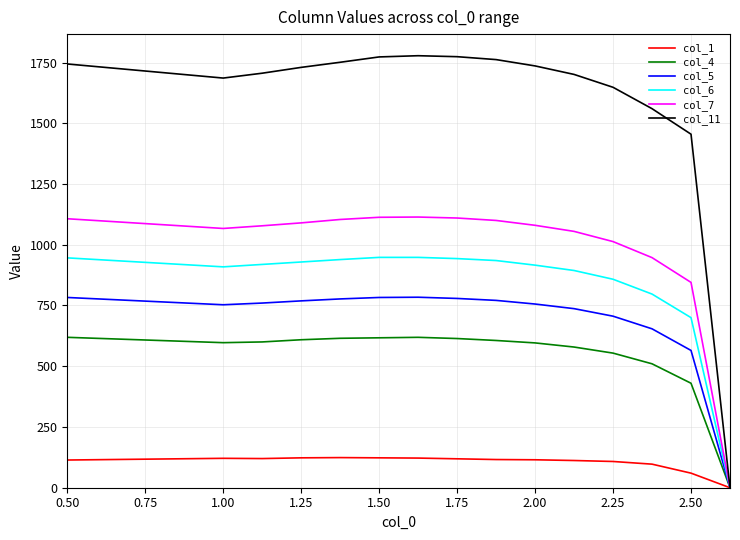

How many lines are shown in the chart?

6